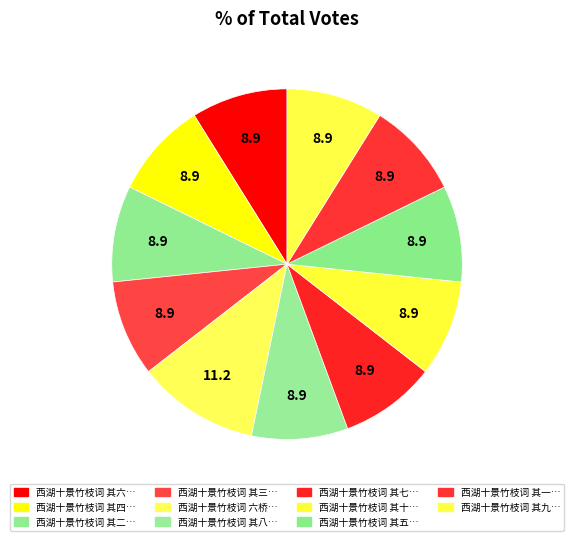

How many segments does this pie chart have?

11